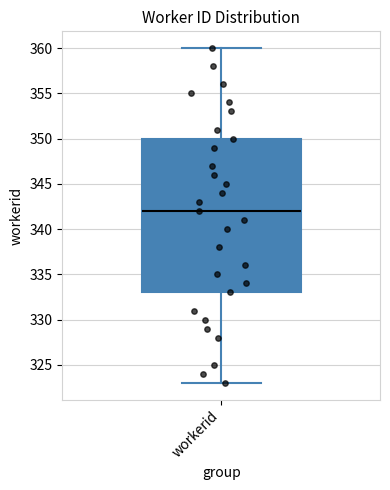

Transcribe this box plot: give where the median line is, the range the box spans, and where the two whiskers end, as read against the y-axis. The values are not printed on the chart, so give them approximately, as read against the axis.

median 342, box 333 to 350, whiskers 323 to 360